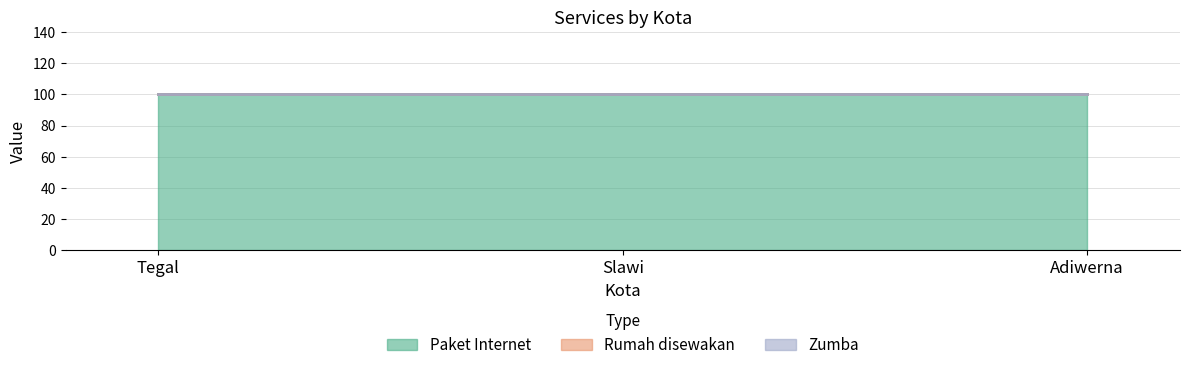

Which label corresponds to the largest value in the chart?

Tegal